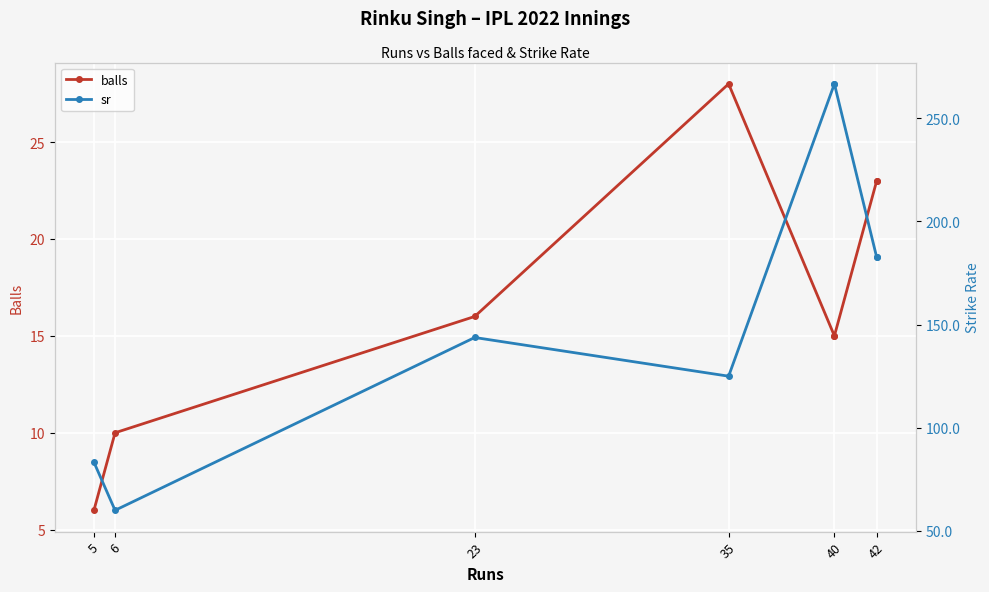

True or false: sr and balls cross at least once.

False